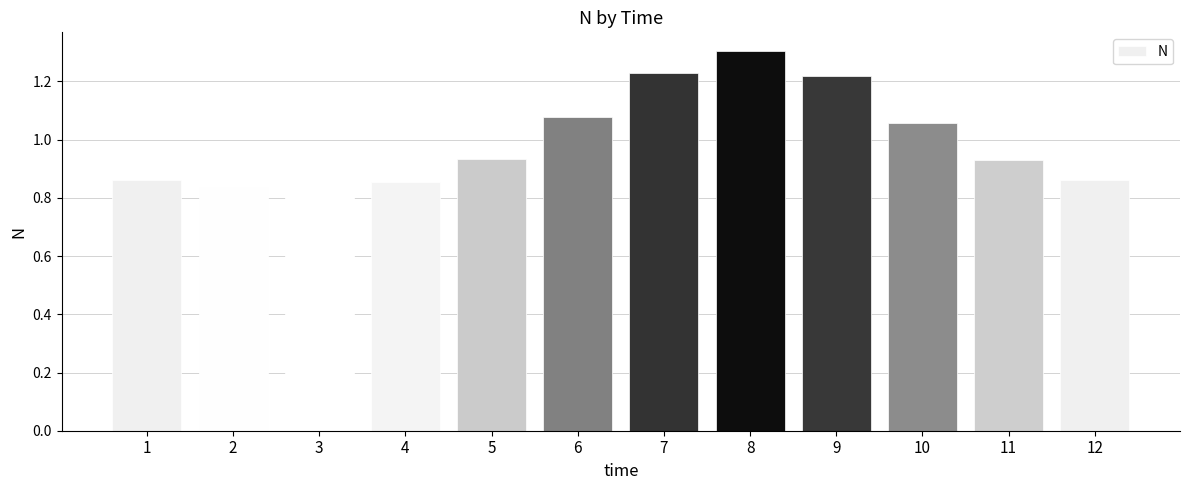

The chart shows a value of 1.5 at 4. True or false?

False